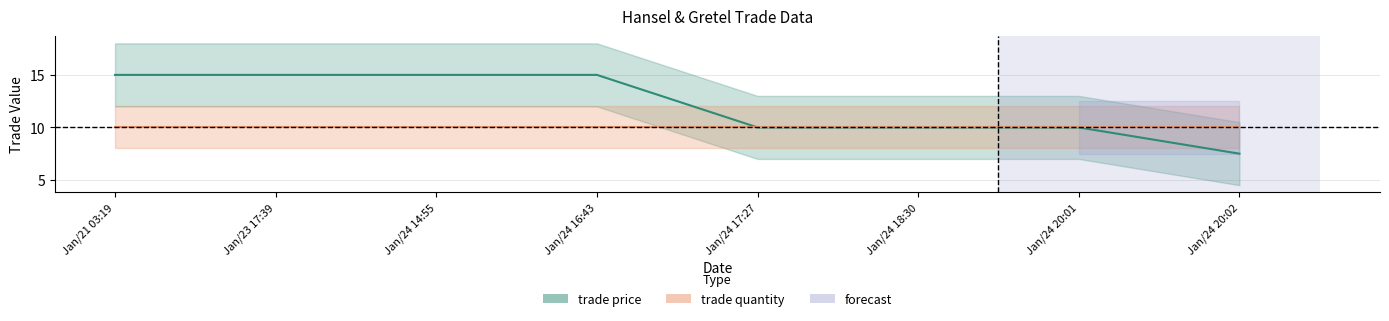

What is the maximum value shown in the chart?

15.0